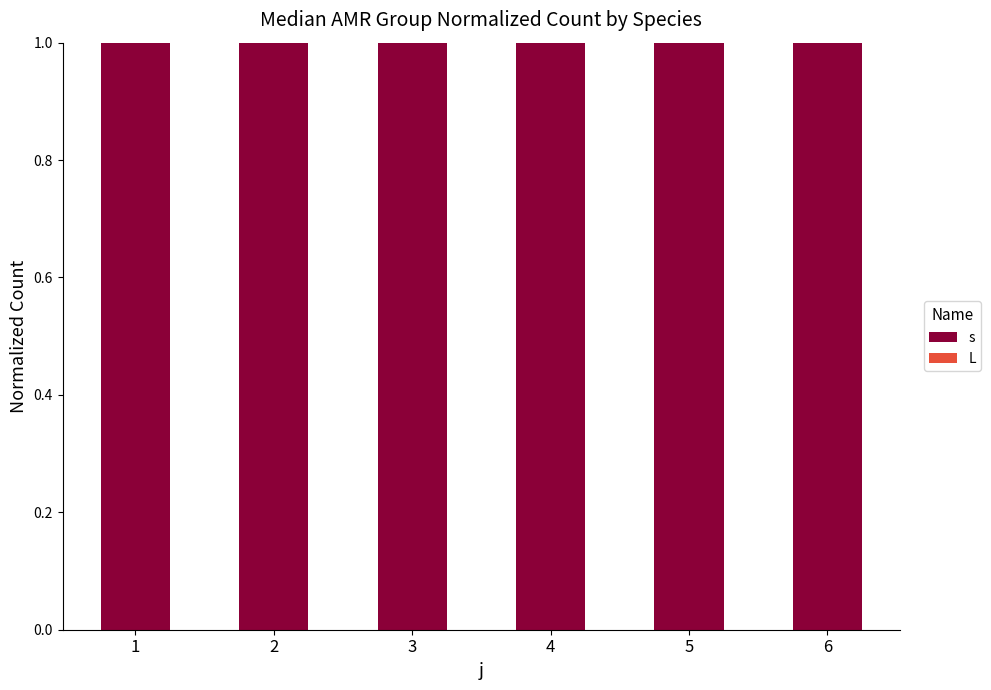

At which label does L reach its minimum?

1